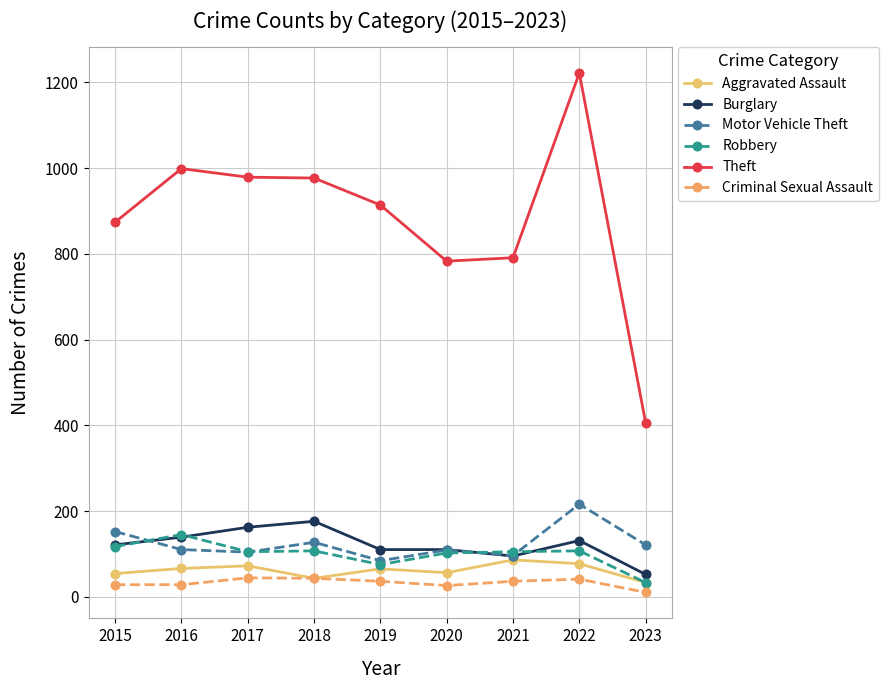

What is the difference between the Robbery values at 2019 and 2016?

70